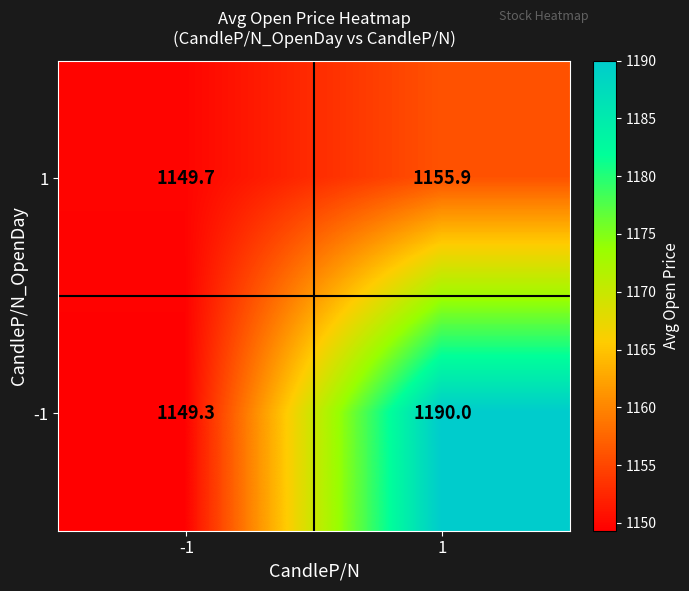

The -1 series shows 1149.3 at -1. True or false?

True